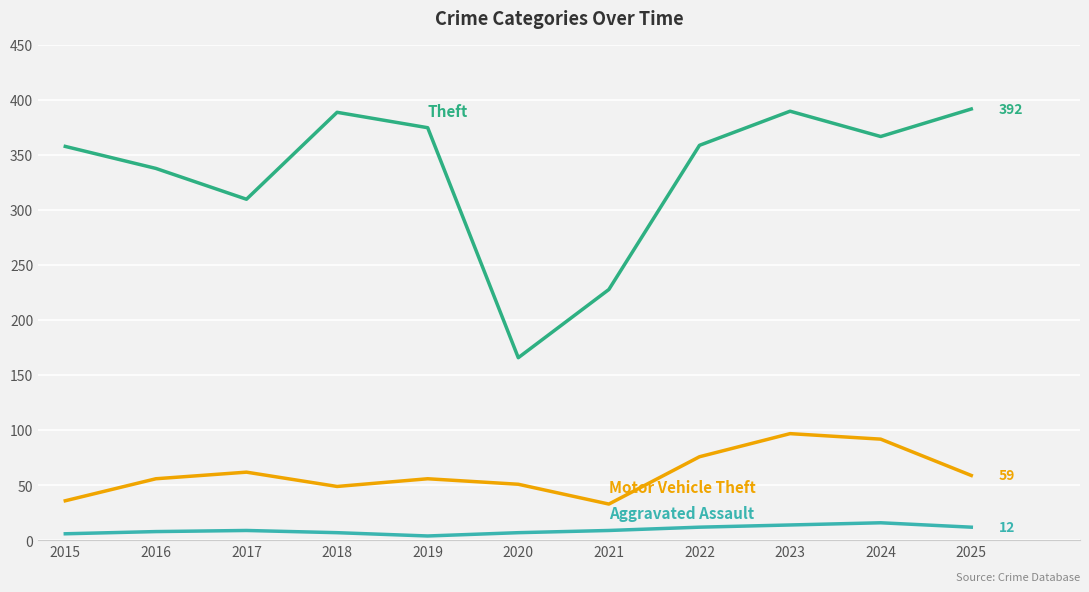

What is the minimum value shown in the chart?

4